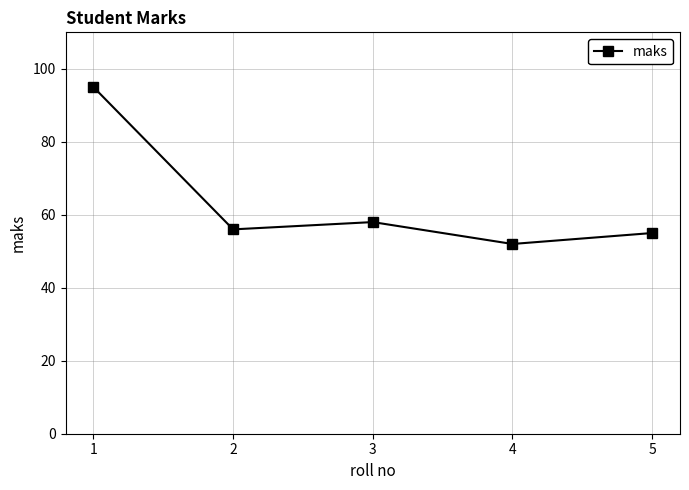

What is the value of the 4th point from the left?

52